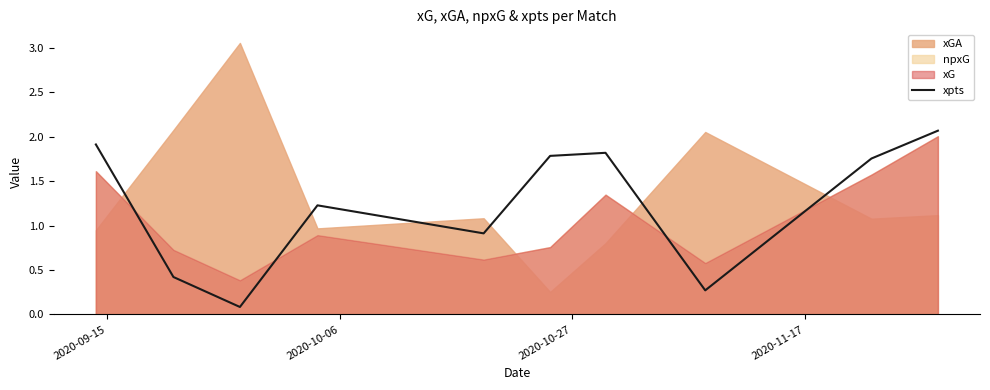

What is the minimum value shown in the chart?

0.1